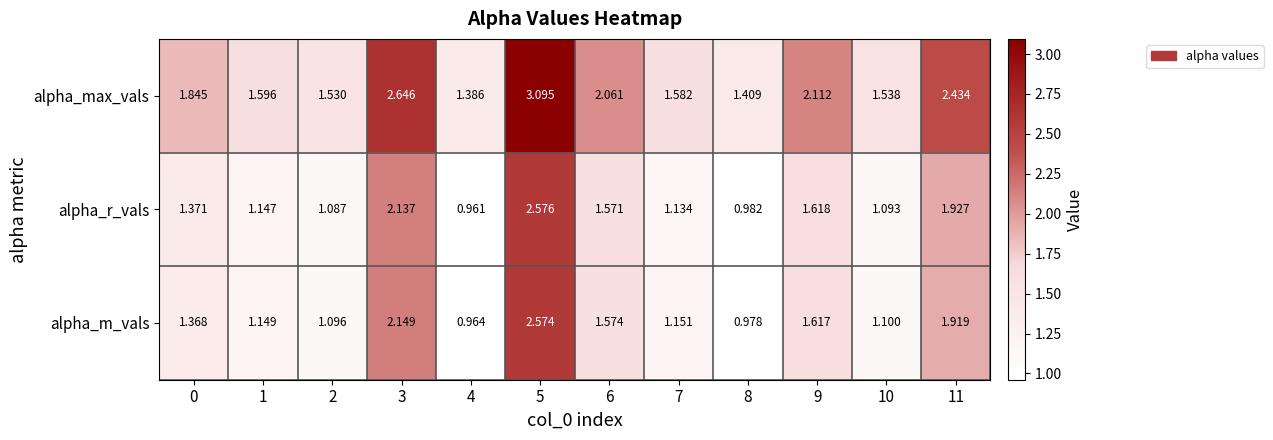

How many values in the alpha_m_vals series are below 1?

2